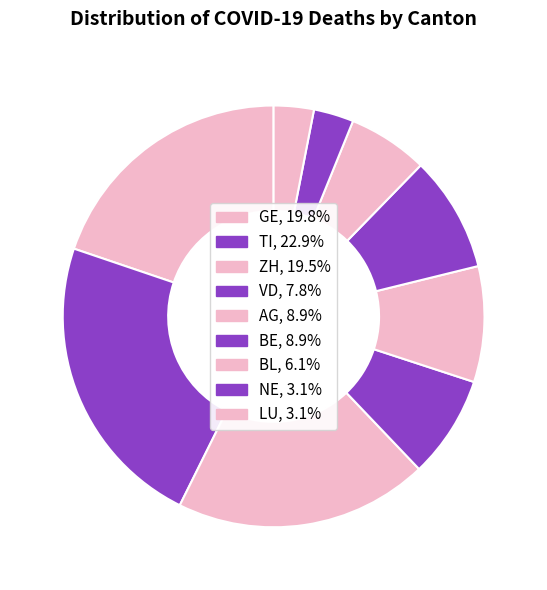

What is the smallest slice in the pie chart?

NE